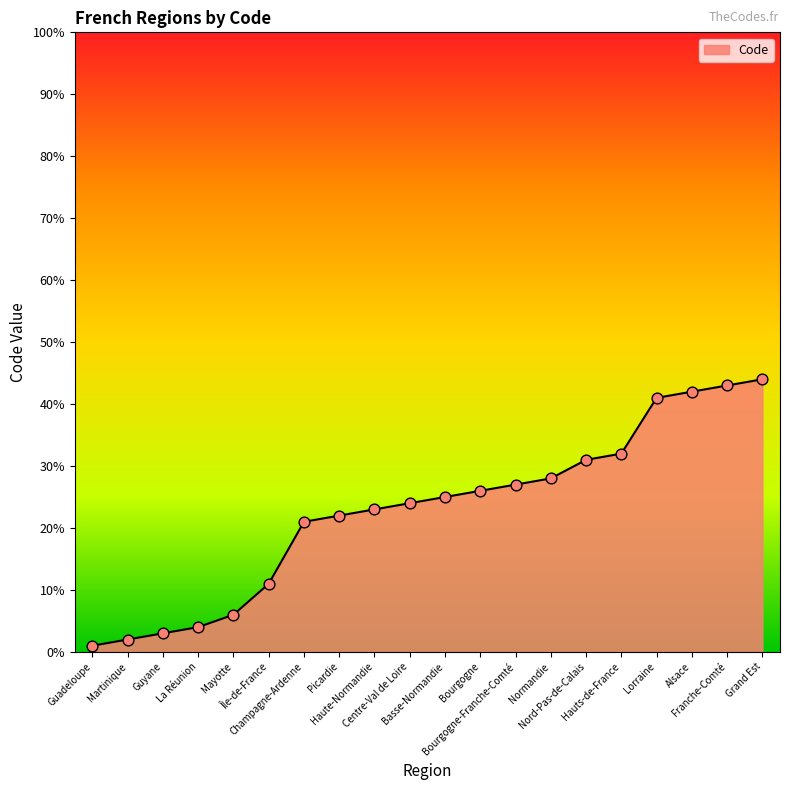

Between Franche-Comté and Centre-Val de Loire, which is larger?

Franche-Comté